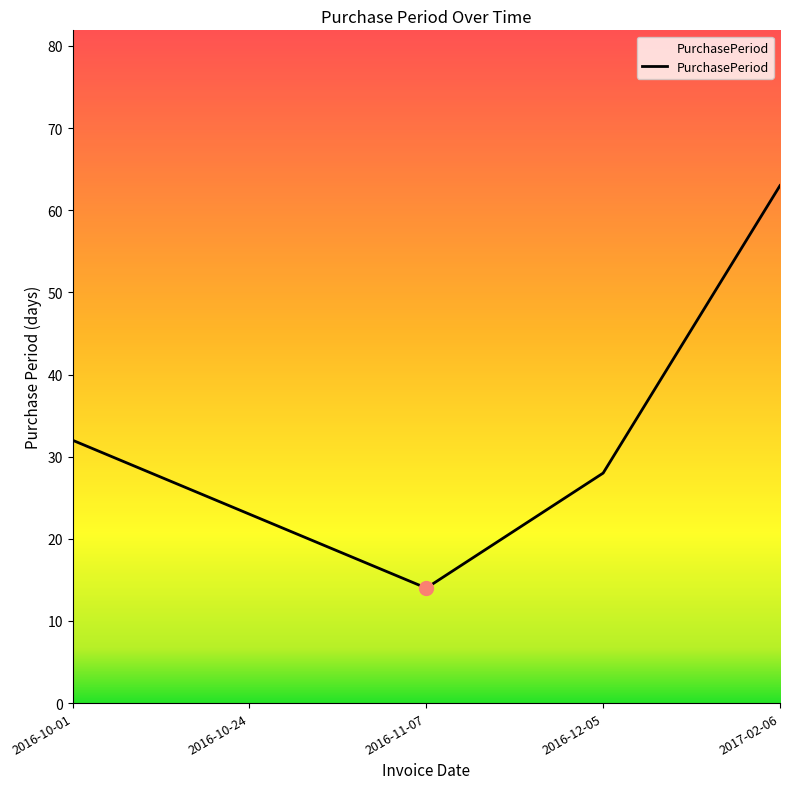

List the labels in order of value, largest first.

2017-02-06, 2016-10-01, 2016-12-05, 2016-10-24, 2016-11-07